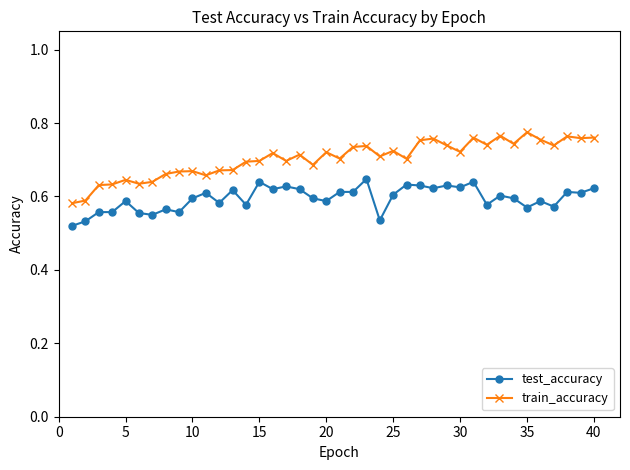

Which series has the largest total across all categories?

train_accuracy